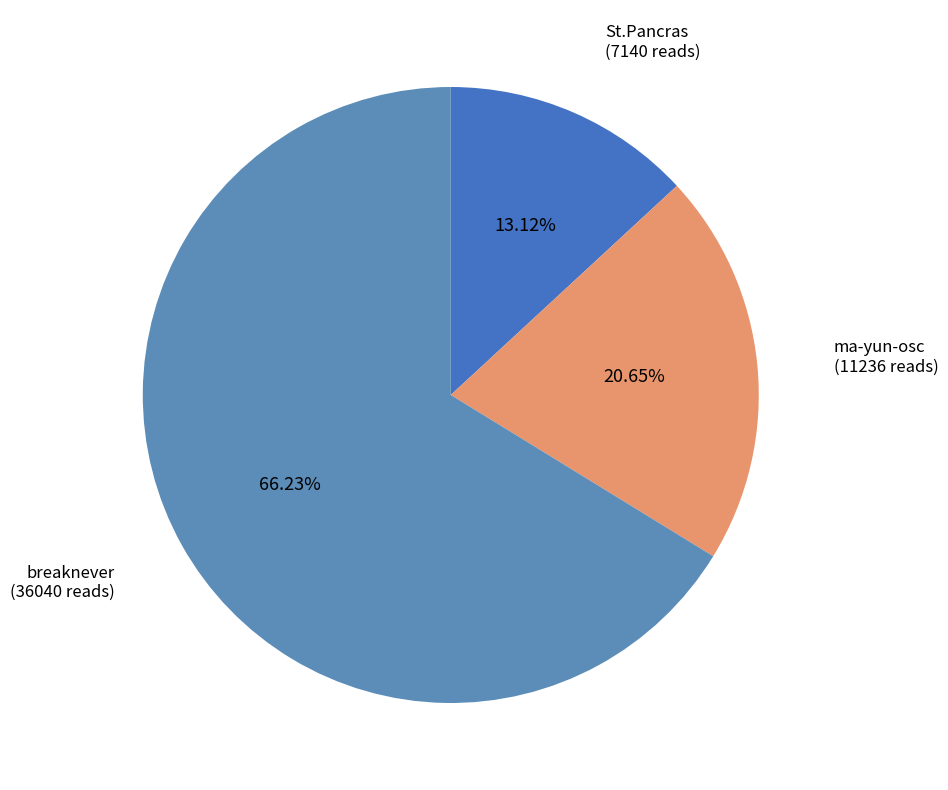

How many slices are in this pie chart?

3